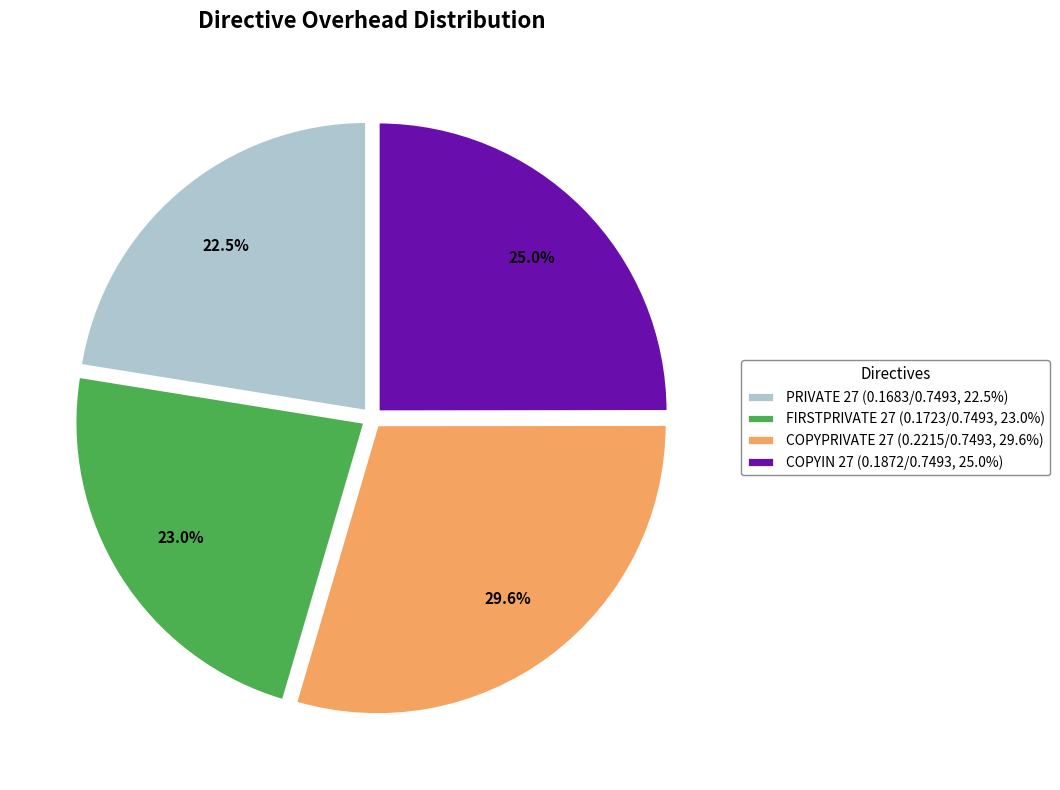

Which has a higher value, FIRSTPRIVATE 27 or COPYIN 27?

COPYIN 27